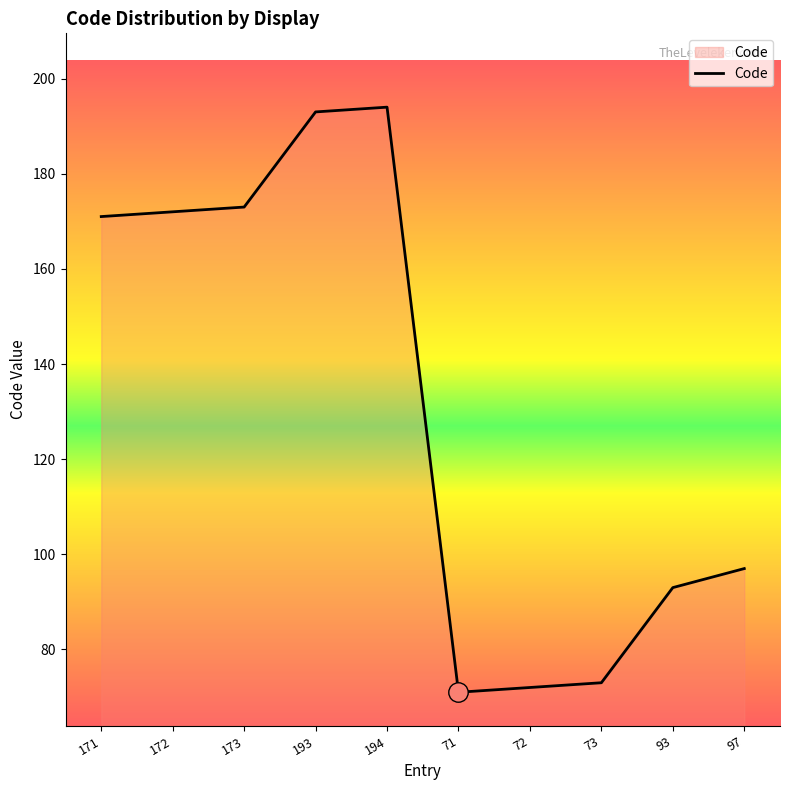

At which label is the value closest to 132?

97